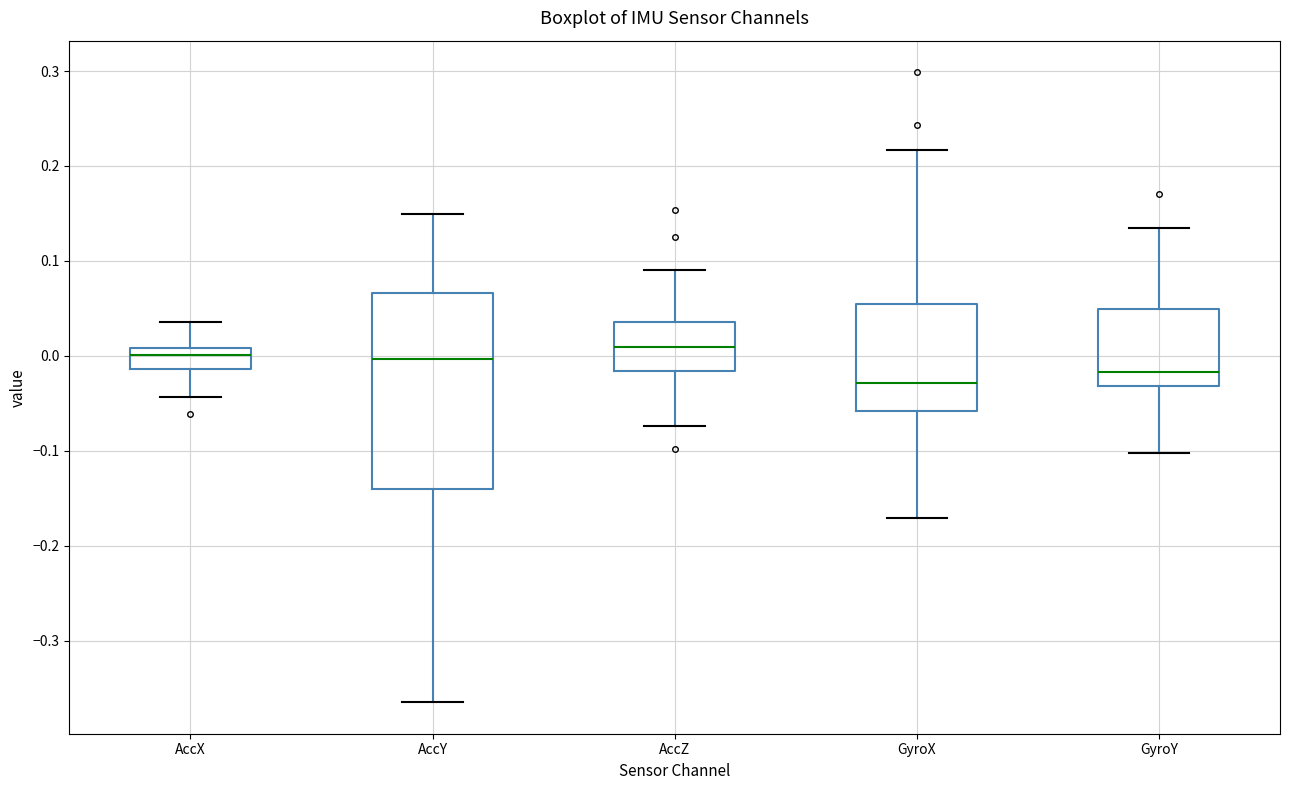

Comparing the boxes themselves (not the whiskers), which one is the tallest?

AccY